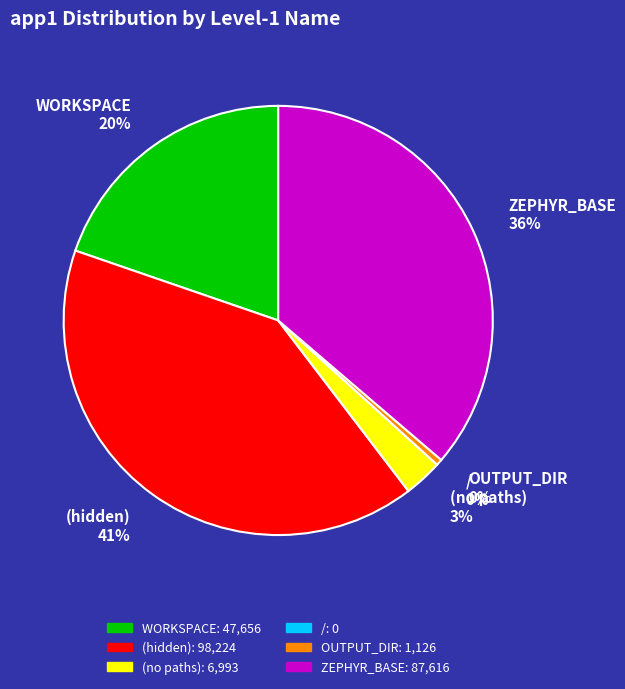

To the nearest percent, what is the difference between the largest and smallest slice percentages?

41%